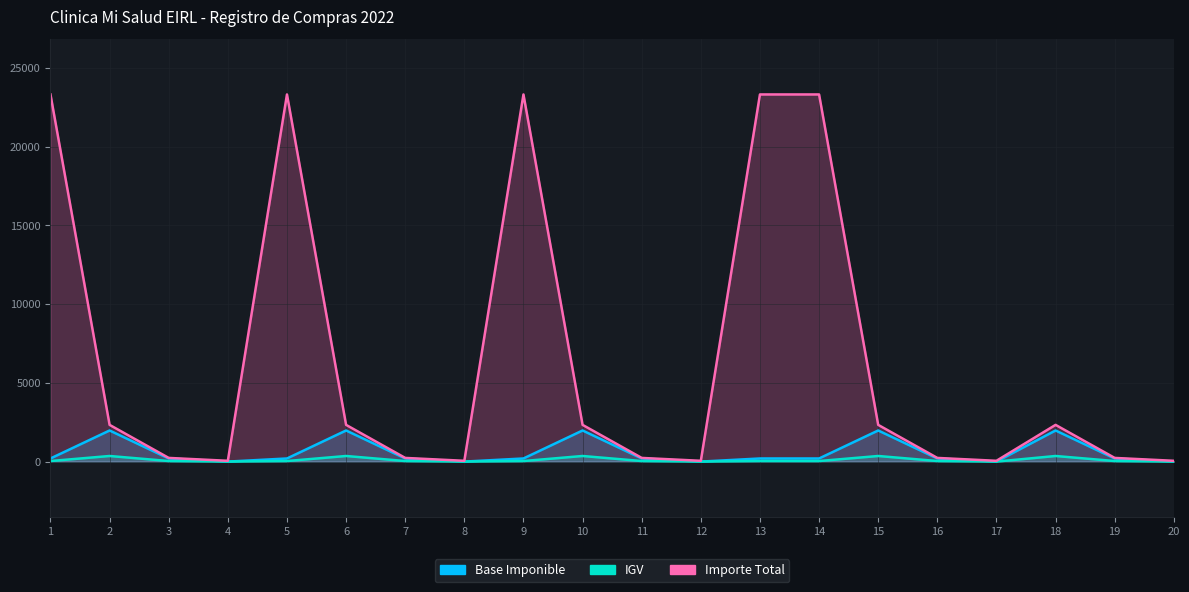

True or false: IGV and Base Imponible cross at least once.

False